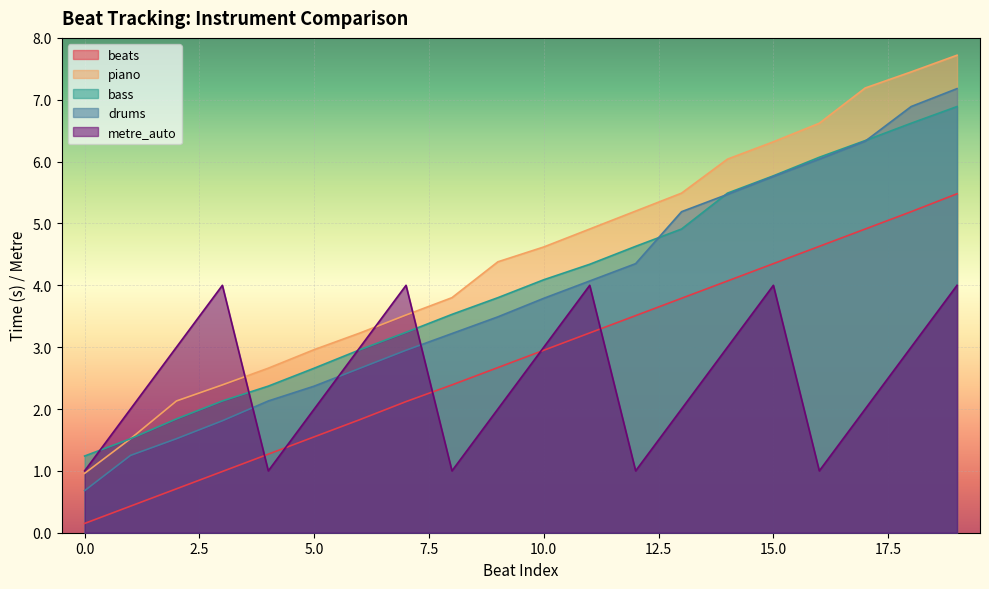

Reading left to right, transcribe all the data shown in this chart.

beats: 0=0.1	1=0.4	2=0.7	3=1.0	4=1.3	5=1.6	6=1.8	7=2.1	8=2.4	9=2.7	10=3.0	11=3.2	12=3.5	13=3.8	14=4.1	15=4.3	16=4.6	17=4.9	18=5.2	19=5.5
piano: 0=1.0	1=1.5	2=2.1	3=2.4	4=2.7	5=3.0	6=3.2	7=3.5	8=3.8	9=4.4	10=4.6	11=4.9	12=5.2	13=5.5	14=6.0	15=6.3	16=6.6	17=7.2	18=7.5	19=7.7
bass: 0=1.2	1=1.5	2=1.8	3=2.1	4=2.4	5=2.7	6=3.0	7=3.2	8=3.5	9=3.8	10=4.1	11=4.3	12=4.6	13=4.9	14=5.5	15=5.8	16=6.1	17=6.3	18=6.6	19=6.9
drums: 0=0.7	1=1.2	2=1.5	3=1.8	4=2.1	5=2.4	6=2.7	7=3.0	8=3.2	9=3.5	10=3.8	11=4.1	12=4.3	13=5.2	14=5.5	15=5.8	16=6.0	17=6.3	18=6.9	19=7.2
metre_auto: 0=1.0	1=2.0	2=3.0	3=4.0	4=1.0	5=2.0	6=3.0	7=4.0	8=1.0	9=2.0	10=3.0	11=4.0	12=1.0	13=2.0	14=3.0	15=4.0	16=1.0	17=2.0	18=3.0	19=4.0